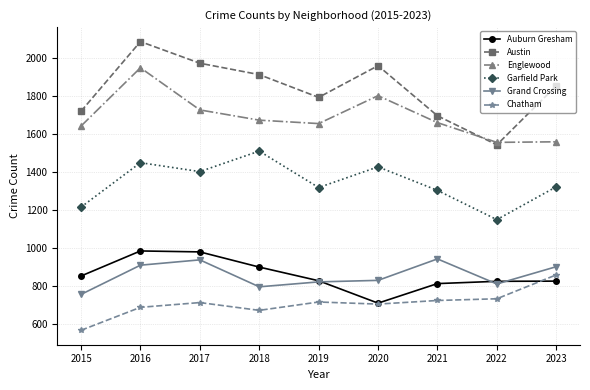

What is the highest value of the Englewood series?

1948